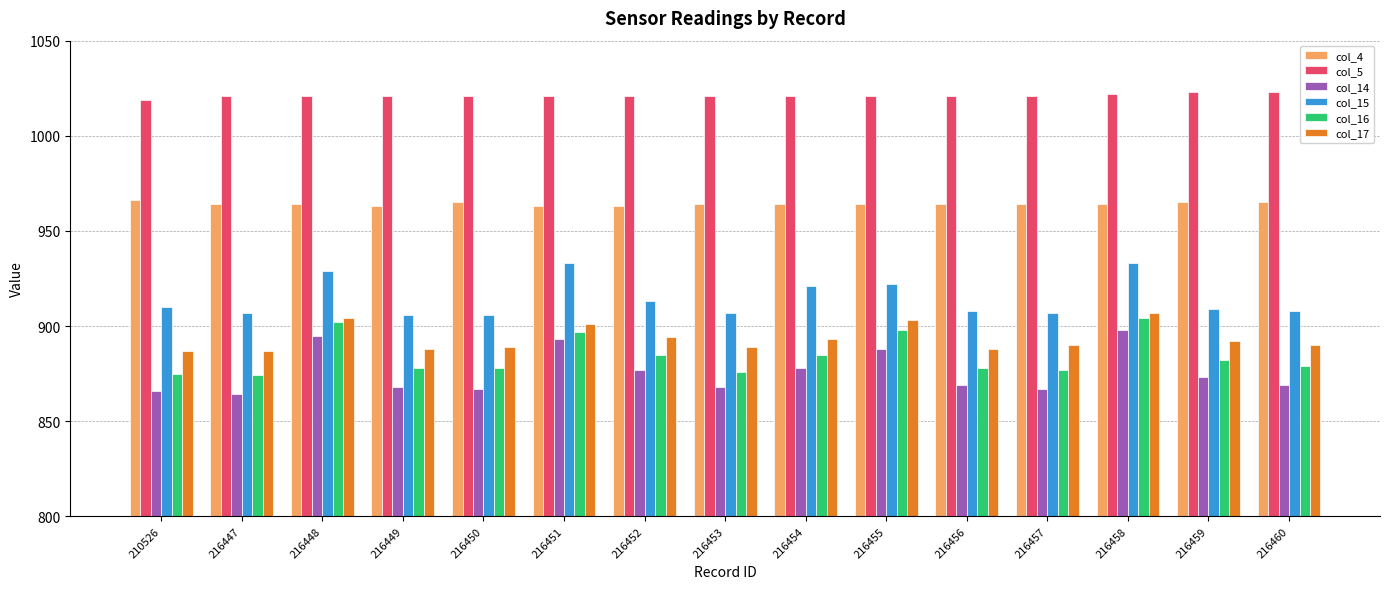

What is the maximum value shown in the chart?

1023